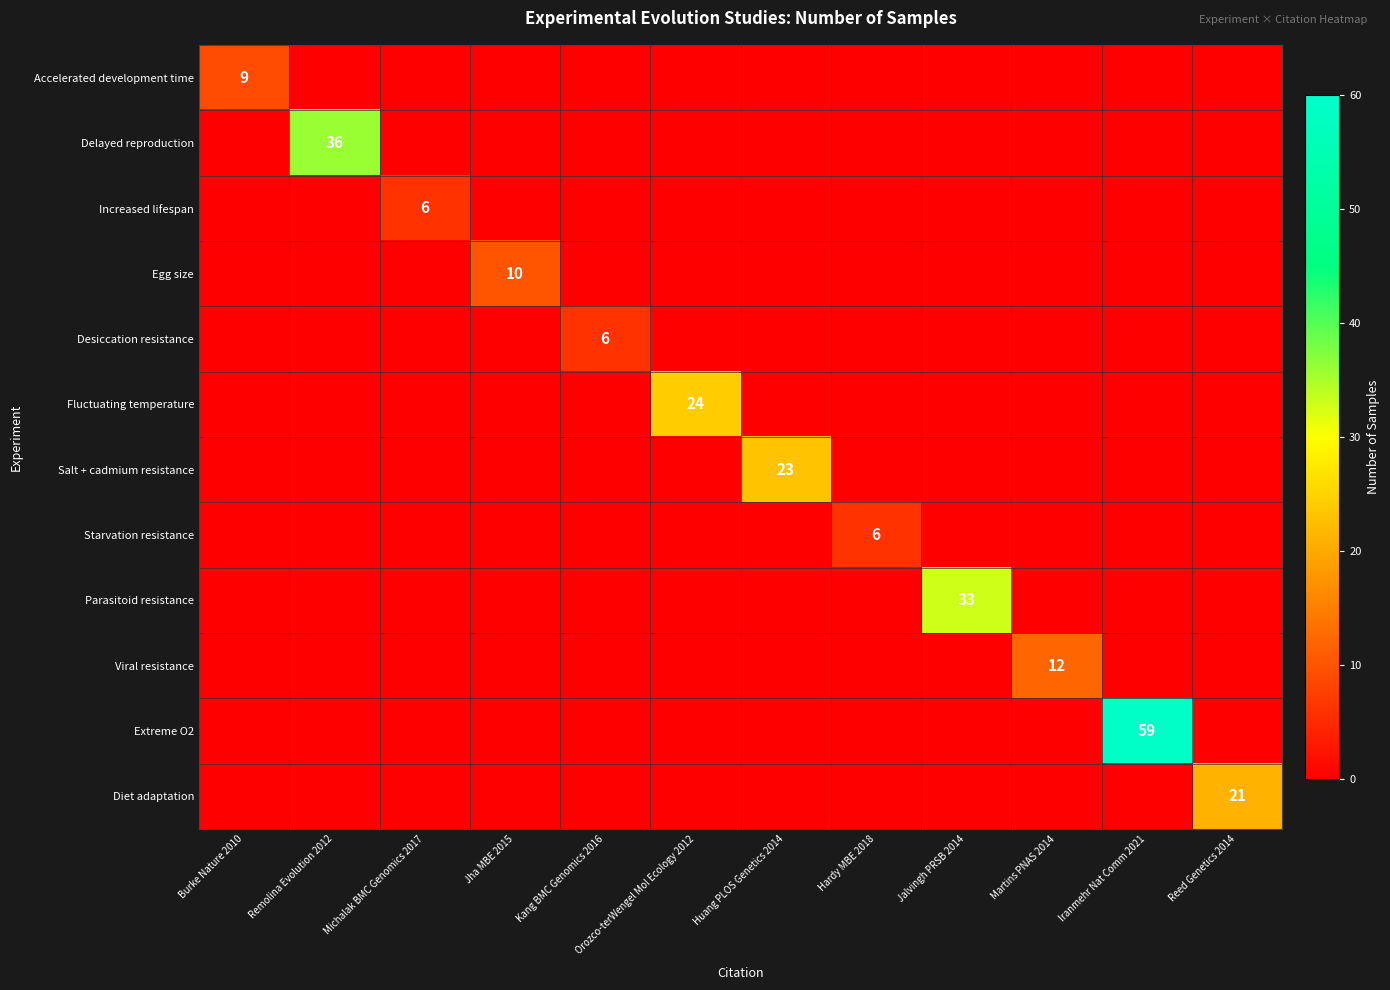

Is it true that Salt + cadmium resistance equals -12 at Iranmehr Nat Comm 2021?

False